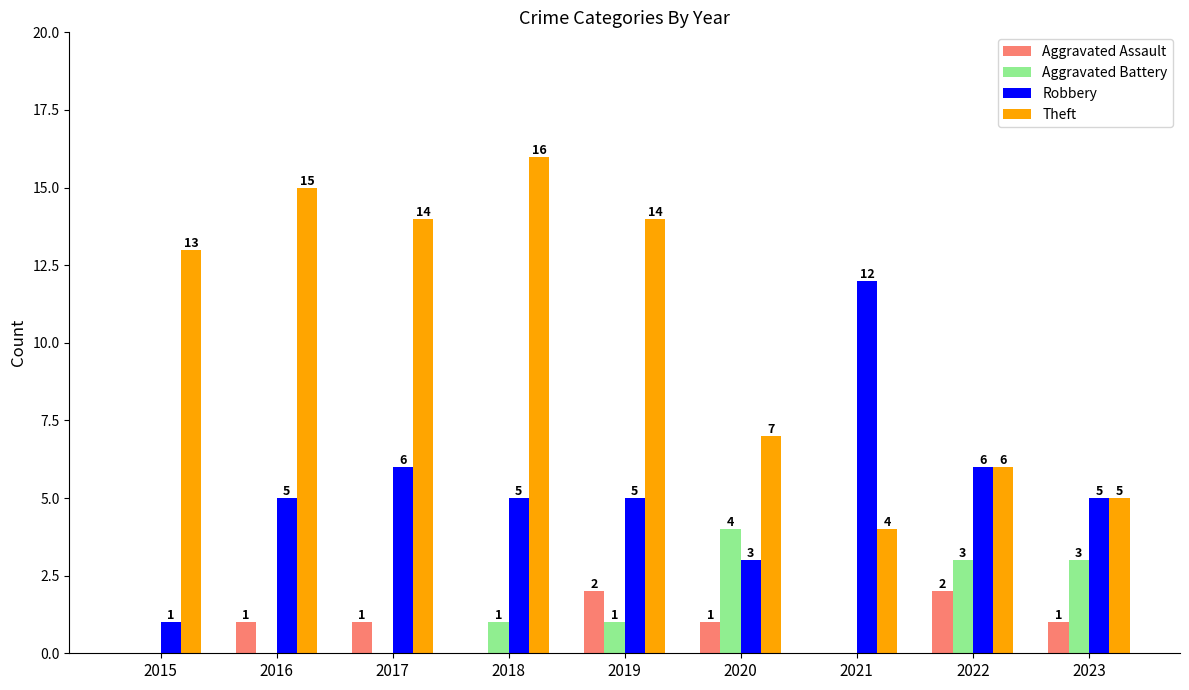

What is the difference between the Theft values at 2017 and 2018?

2